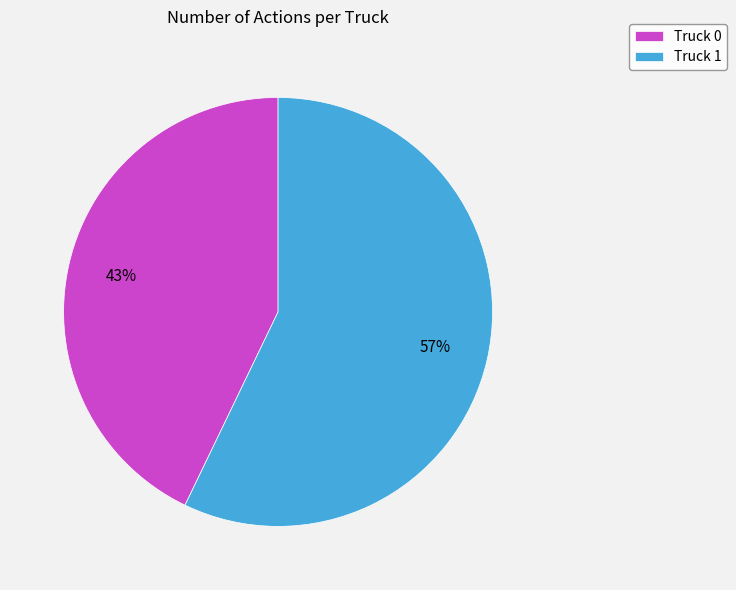

To the nearest percent, what is the difference between the Truck 0 and Truck 1 slice percentages?

14%